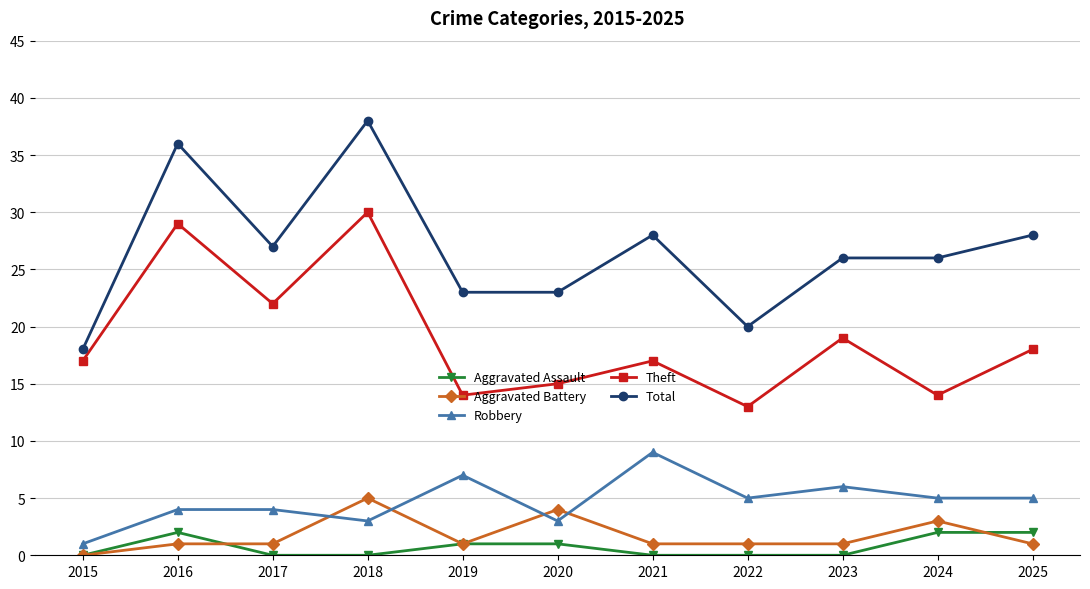

What is the spread (max minus min) of values at 2017?

27